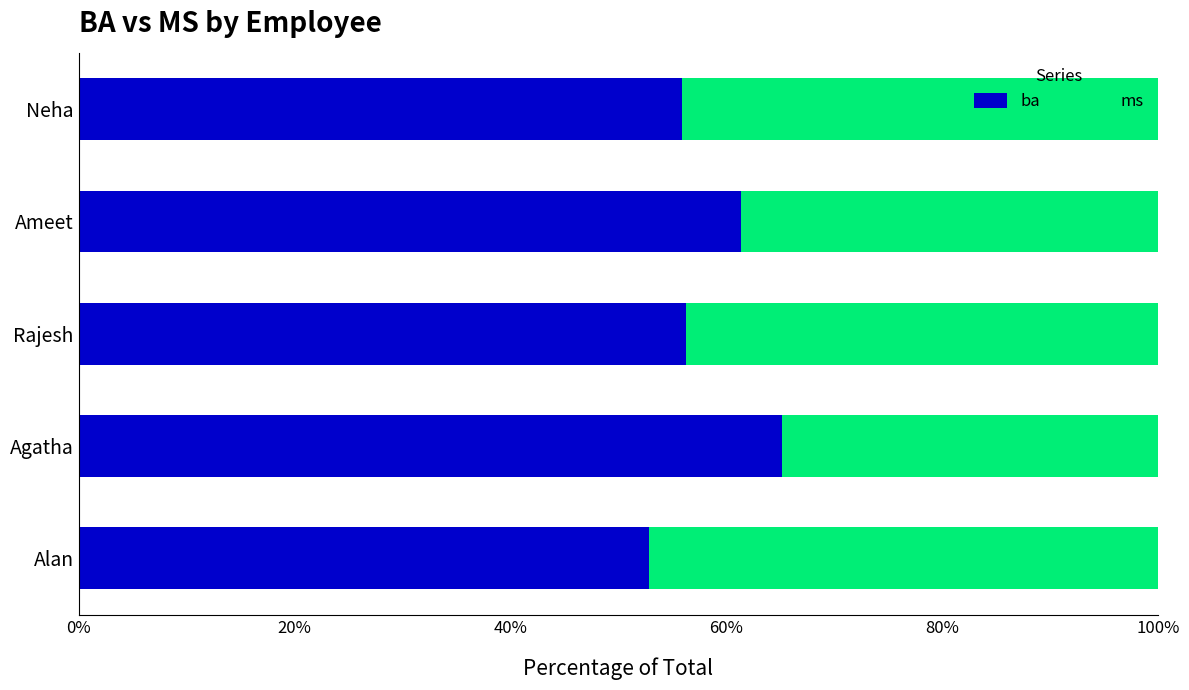

What is the sum of all ba values?

291.5